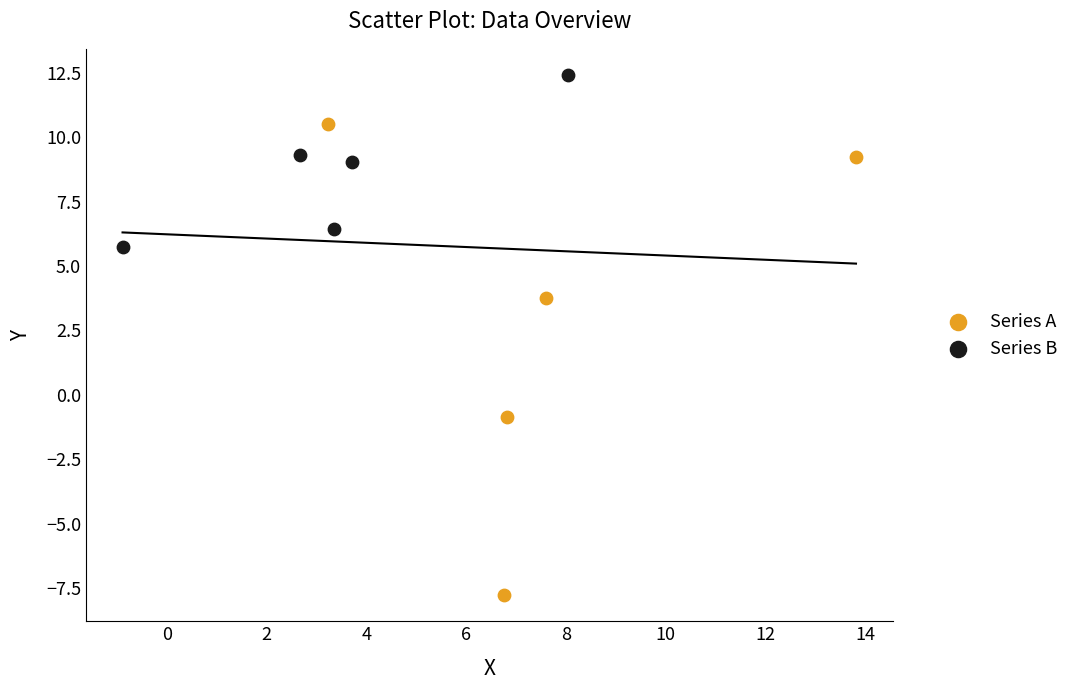

Which series has the largest Y range (max minus min)?

Series A